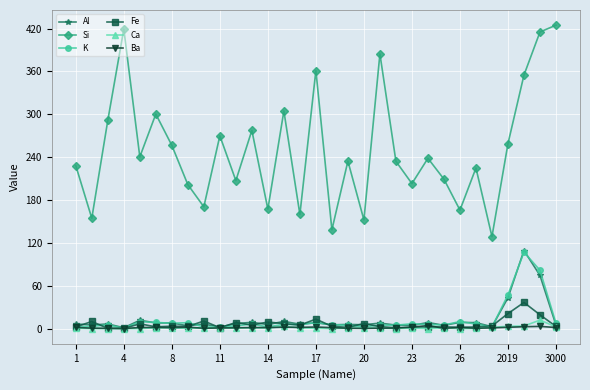

What is the average value of the Al series?

13.2